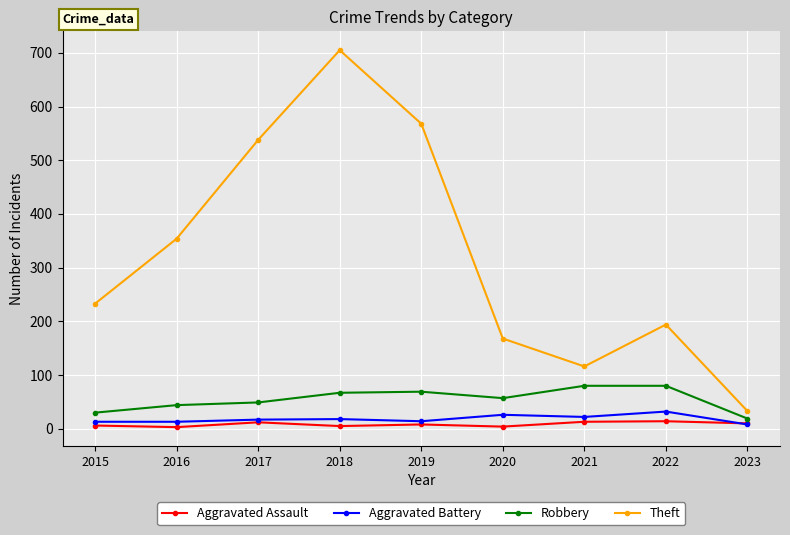

What are all the series names shown in the legend?

Aggravated Assault, Aggravated Battery, Robbery, Theft